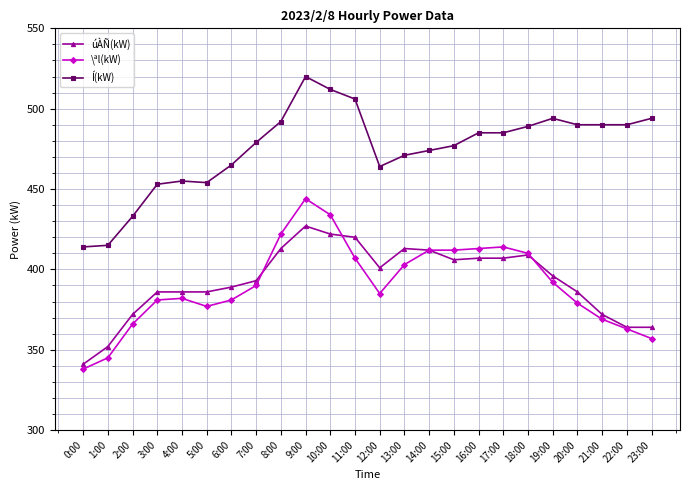

Reading left to right, transcribe all the data shown in this chart.

úÀÑ(kW): 341	352	372	386	386	386	389	393	413	427	422	420	401	413	412	406	407	407	409	396	386	372	364	364
\ªl(kW): 338	345	366	381	382	377	381	390	422	444	434	407	385	403	412	412	413	414	410	392	379	369	363	357
Í(kW): 414	415	433	453	455	454	465	479	492	520	512	506	464	471	474	477	485	485	489	494	490	490	490	494